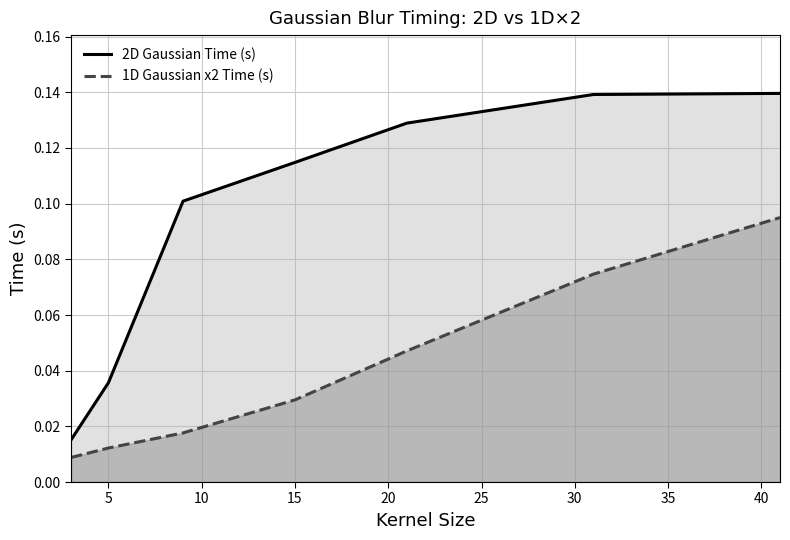

What is the maximum value shown in the chart?

0.1